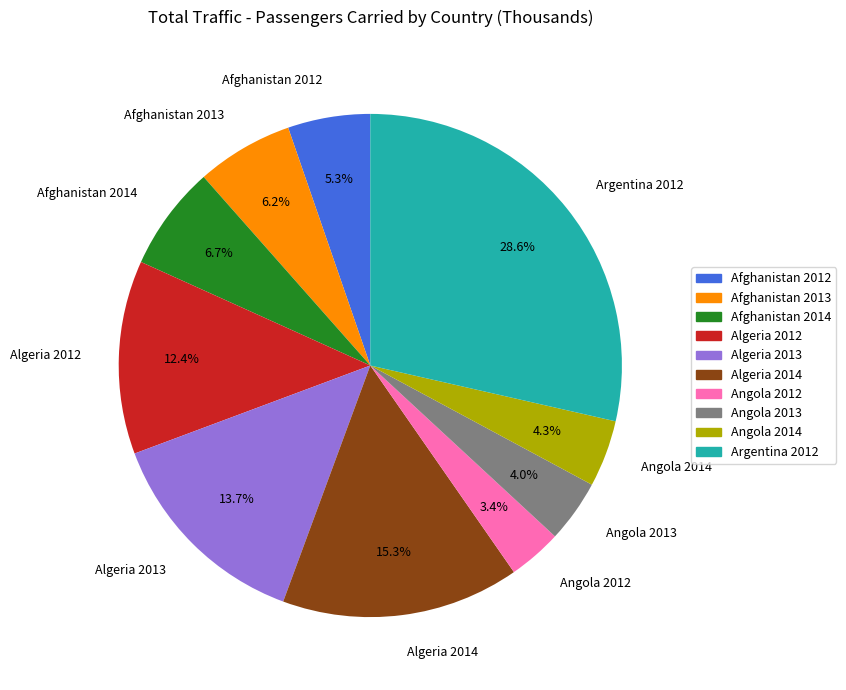

Count the number of slices in the pie.

10